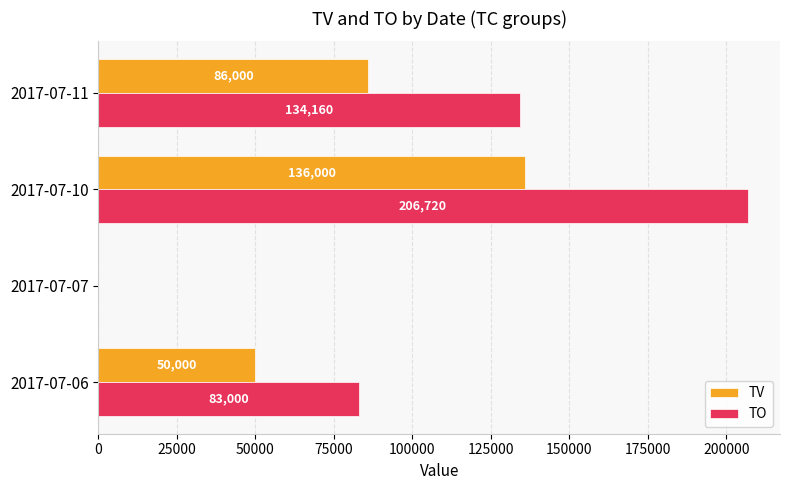

What is the sum of all TO values?

423880